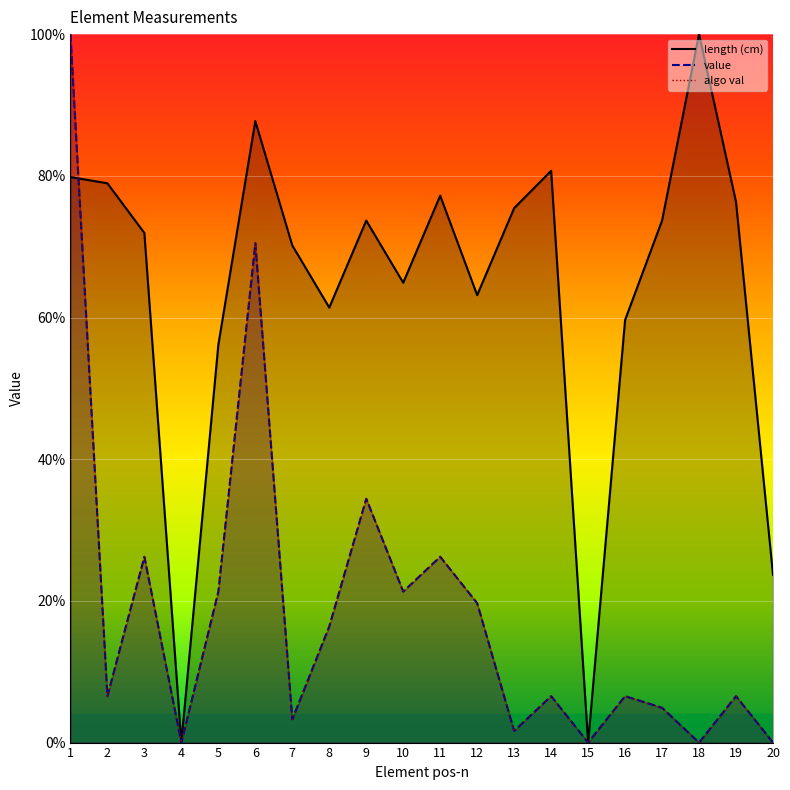

List the labels in order of length (cm) value, smallest first.

4, 15, 20, 5, 16, 8, 12, 10, 7, 3, 9, 17, 13, 19, 11, 2, 1, 14, 6, 18